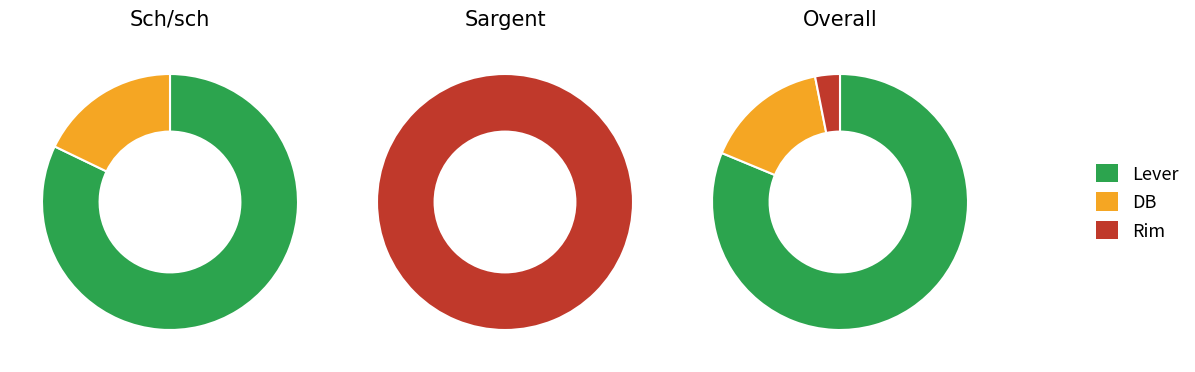

What is the total percentage of Lever and DB?

96.9%